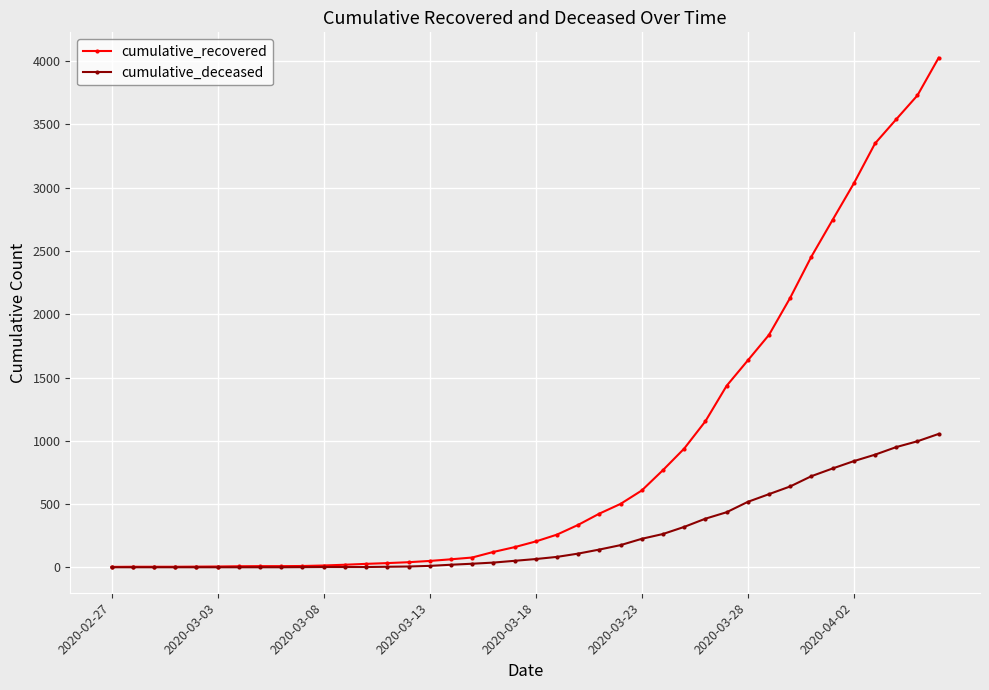

Which series has the largest range (max minus min)?

cumulative_recovered